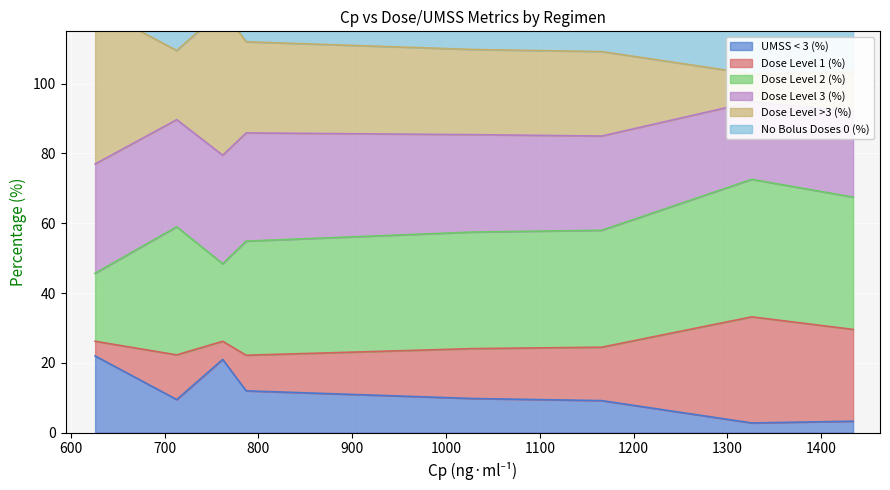

List the labels in order of UMSS < 3 (%) value, smallest first.

1326, 1434, 1166, 713, 1029, 787, 762, 626